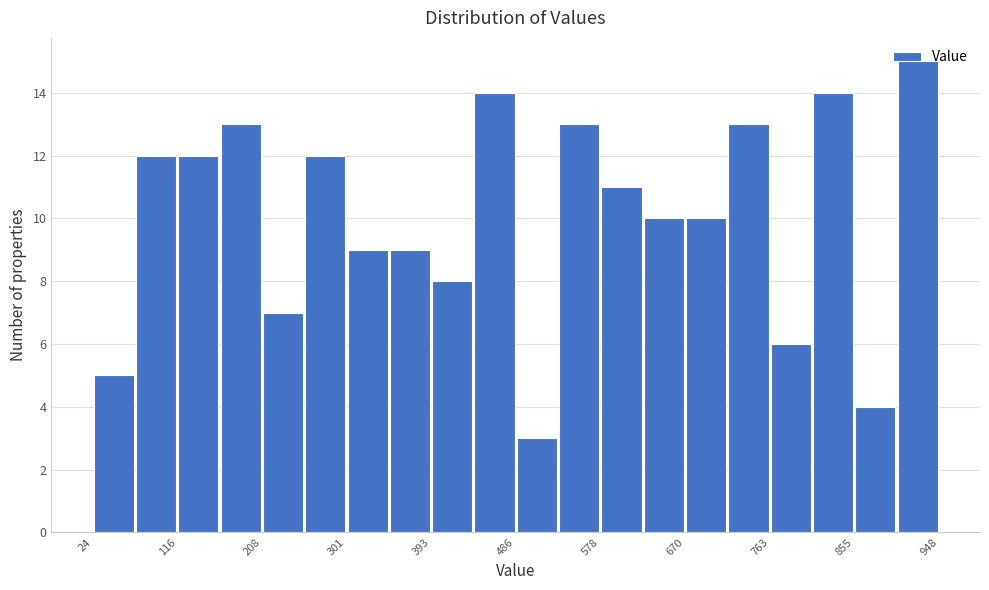

Reading left to right, list every bar in this chart as the range it spans on the x-axis followed by its height. Neither the bar edges nor the heights are printed on the chart, so give them approximately, as read against the axes.

20 to 70: 5
70 to 120: 12
120 to 160: 12
160 to 210: 13
210 to 260: 7
260 to 300: 12
300 to 350: 9
350 to 390: 9
390 to 440: 8
440 to 490: 14
490 to 530: 3
530 to 580: 13
580 to 620: 11
620 to 670: 10
670 to 720: 10
720 to 760: 13
760 to 810: 6
810 to 860: 14
860 to 900: 4
900 to 950: 15